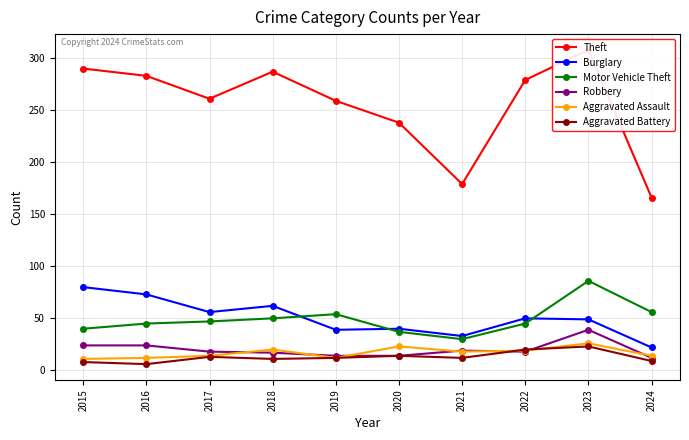

What is the difference between the second highest and minimum values in the Theft series?

124